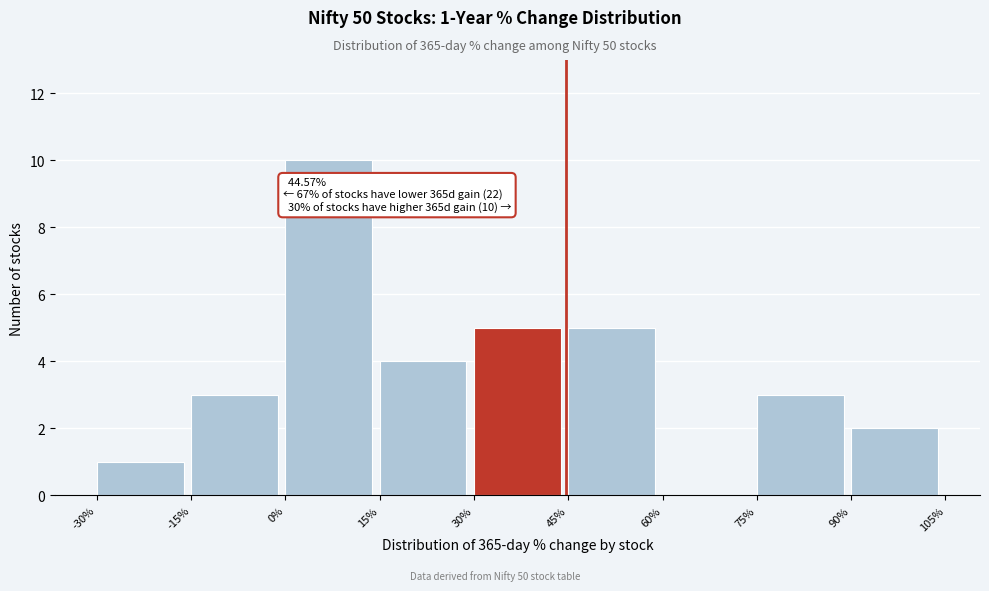

Over which range of the x-axis is the bar tallest?

0% to 15%